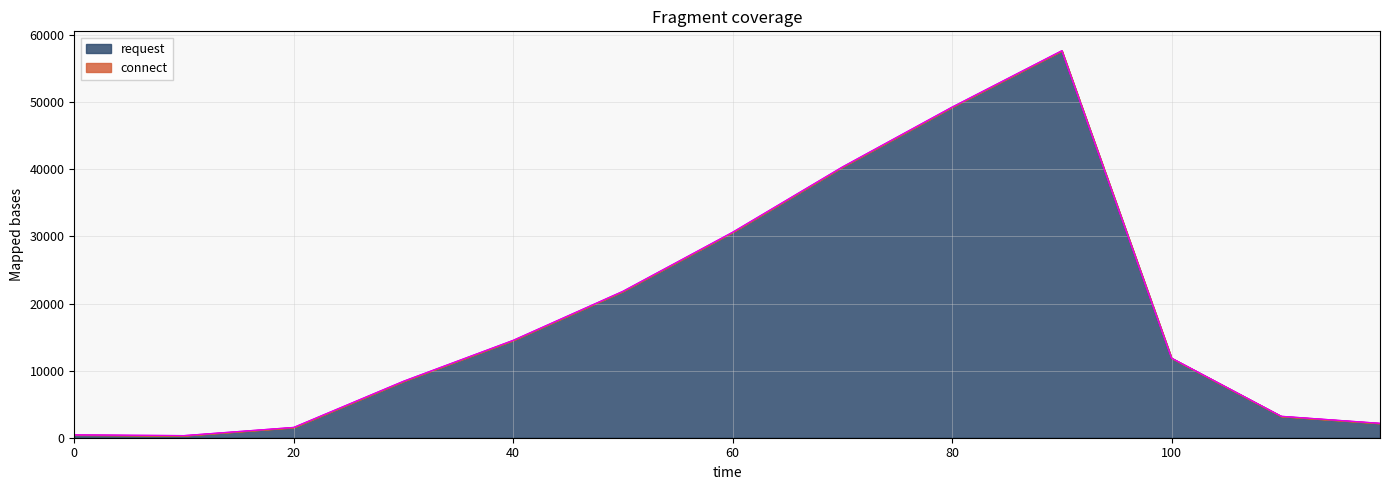

How many lines are shown in the chart?

2